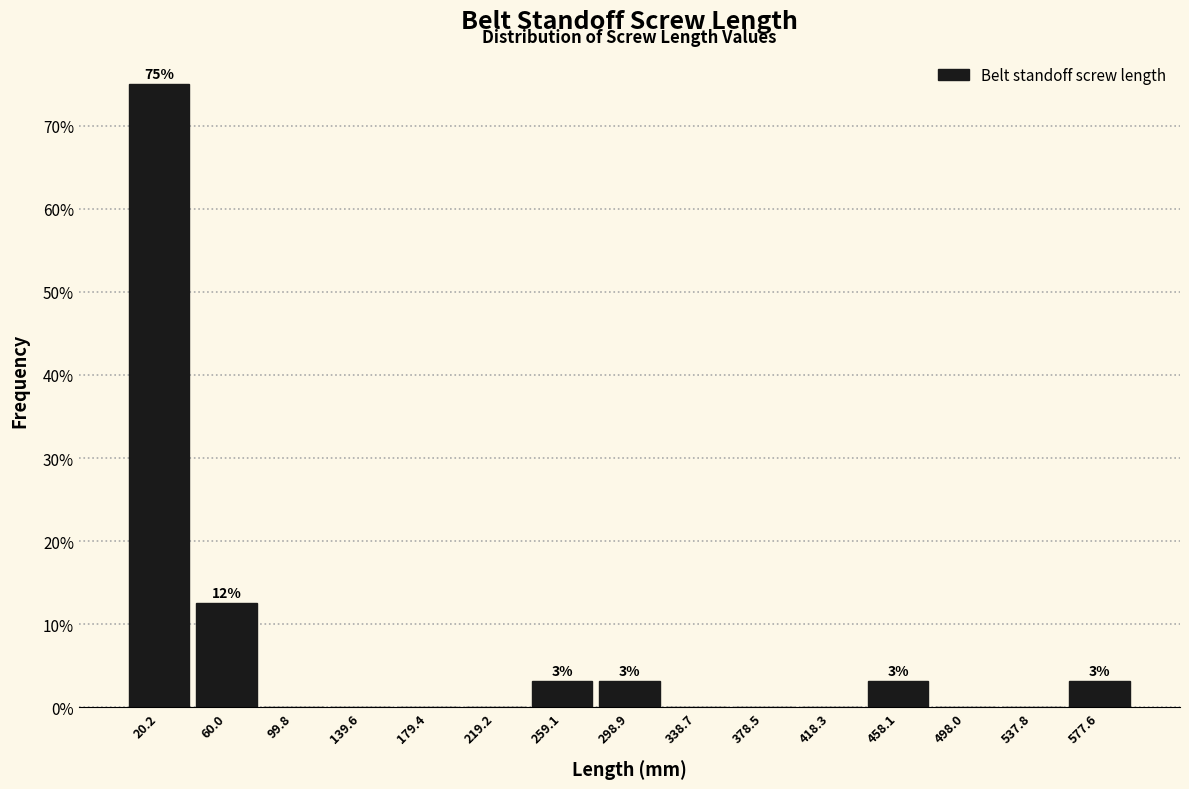

Over which range of the x-axis is the bar tallest?

0 to 40